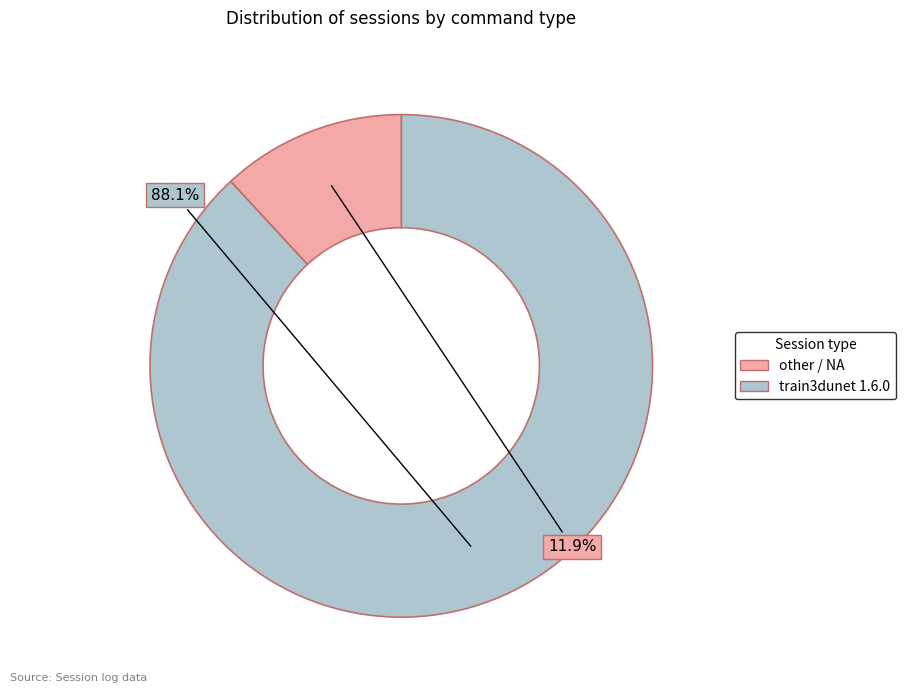

Does any single category account for the majority?

Yes